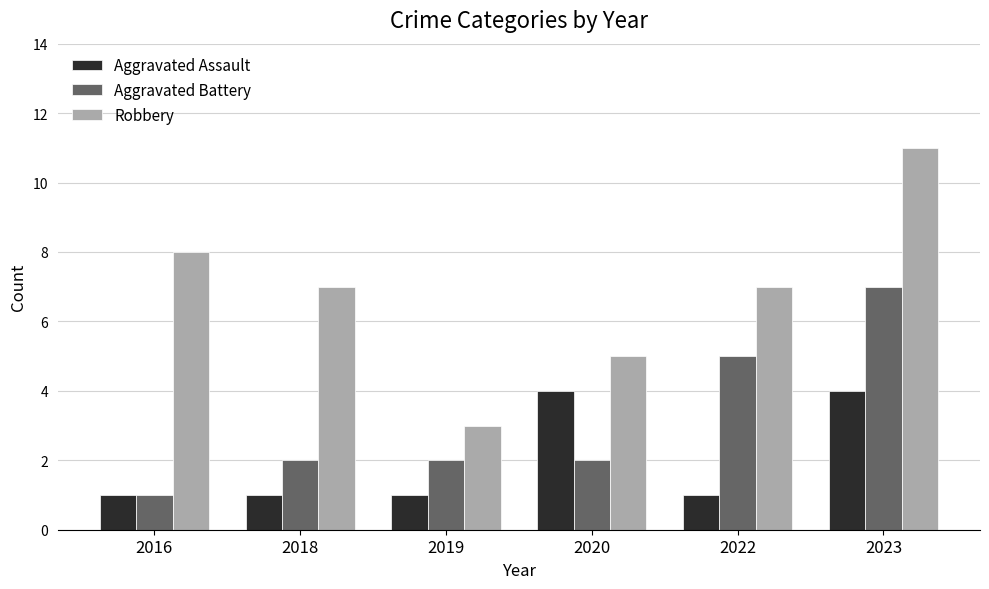

Which series has the largest total across all categories?

Robbery